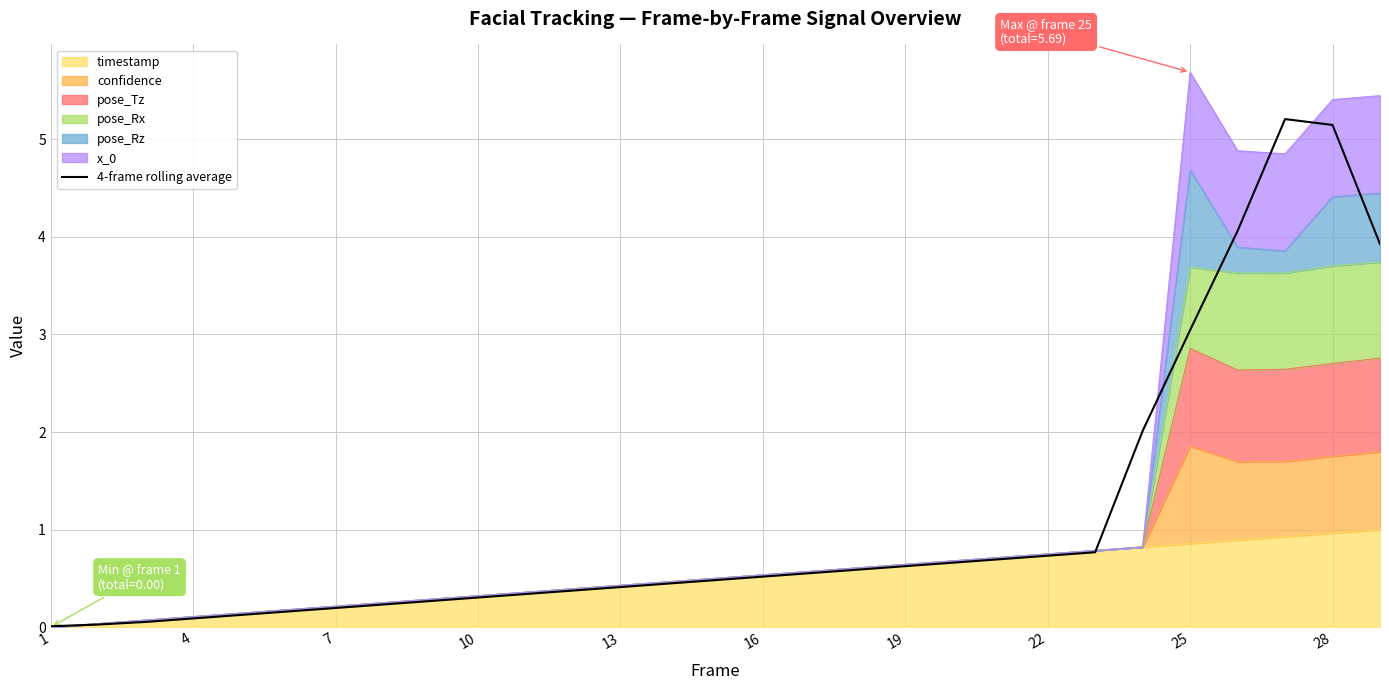

Reading left to right, transcribe all the data shown in this chart.

0.0	0.0	0.1	0.1	0.1	0.2	0.2	0.2	0.3	0.3	0.3	0.4	0.4	0.4	0.5	0.5	0.6	0.6	0.6	0.7	0.7	0.7	0.8	2.0	3.0	4.1	5.2	5.1	3.9